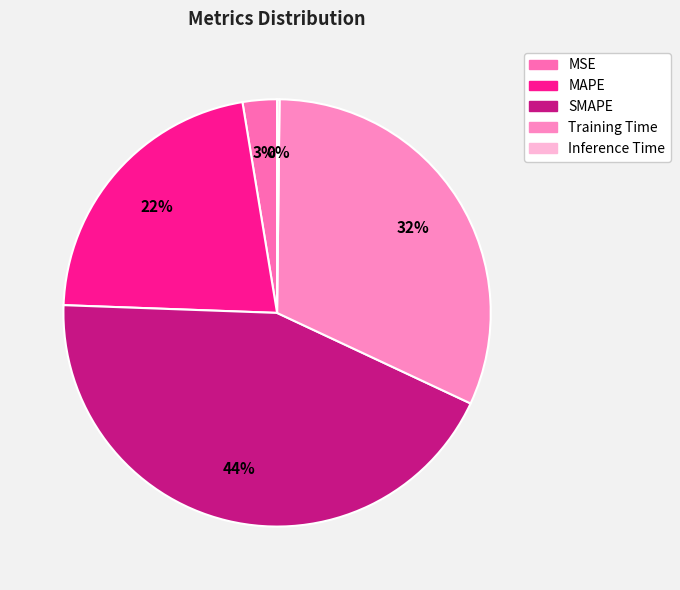

Which slice is the largest?

SMAPE